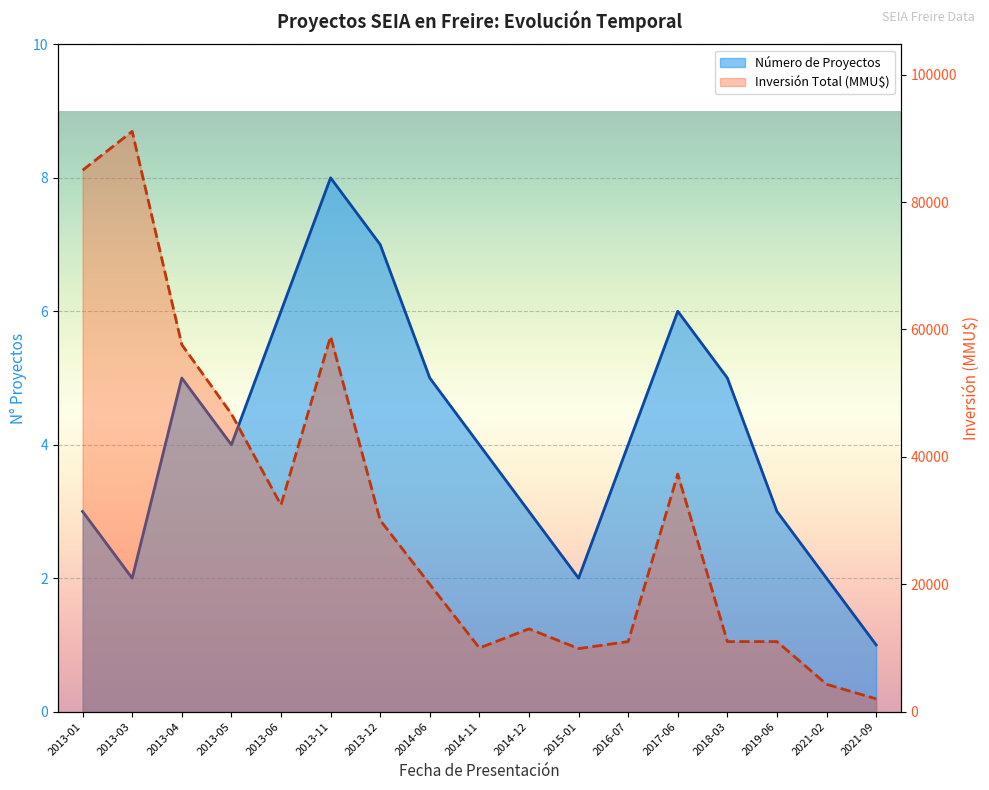

At which label is Número de Proyectos closest to 4?

2013-05